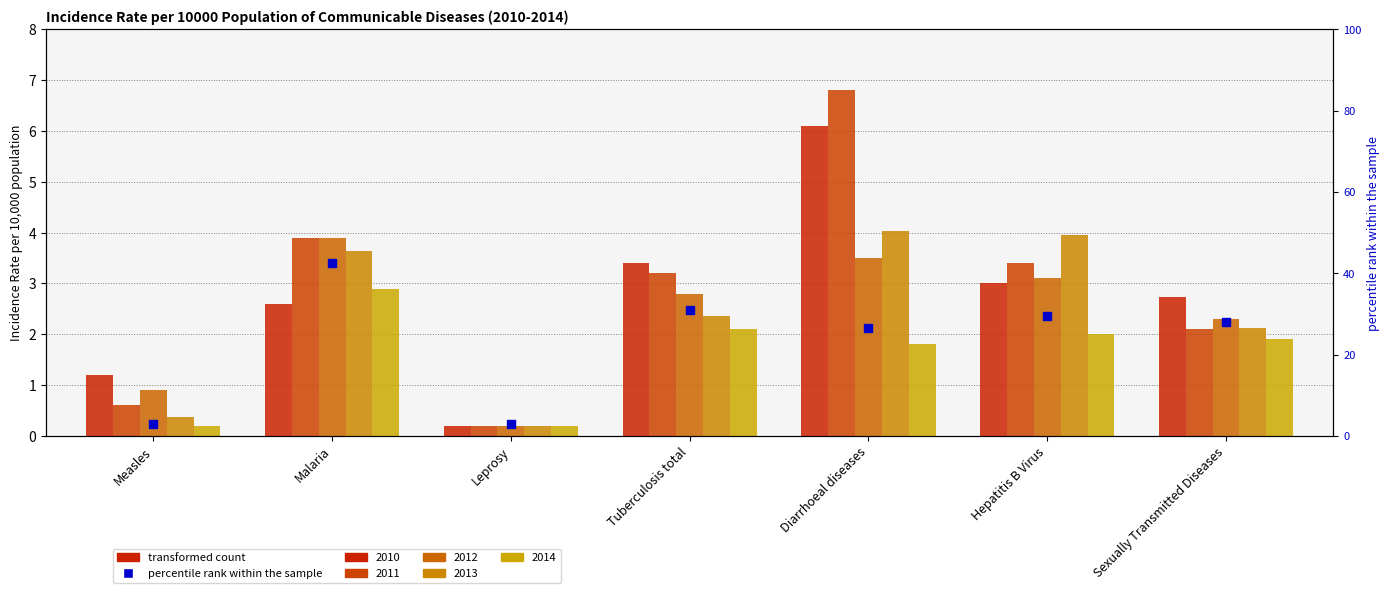

What is the ratio of the value at Diarrhoeal diseases to the value at Malaria?

0.6